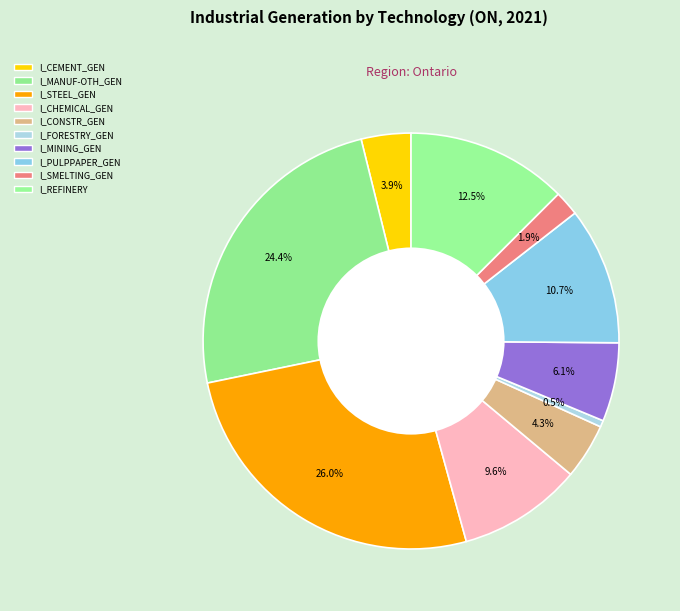

How many slices are in this pie chart?

10